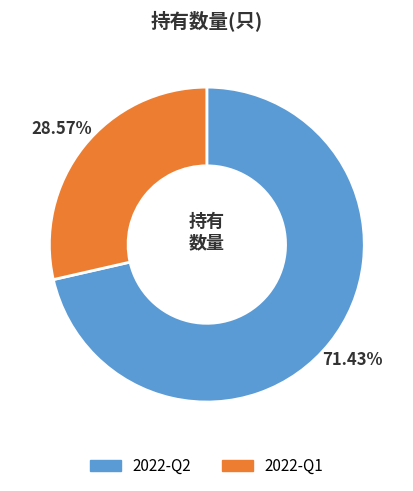

Is it true that 2022-Q1 is 34% of the pie?

False